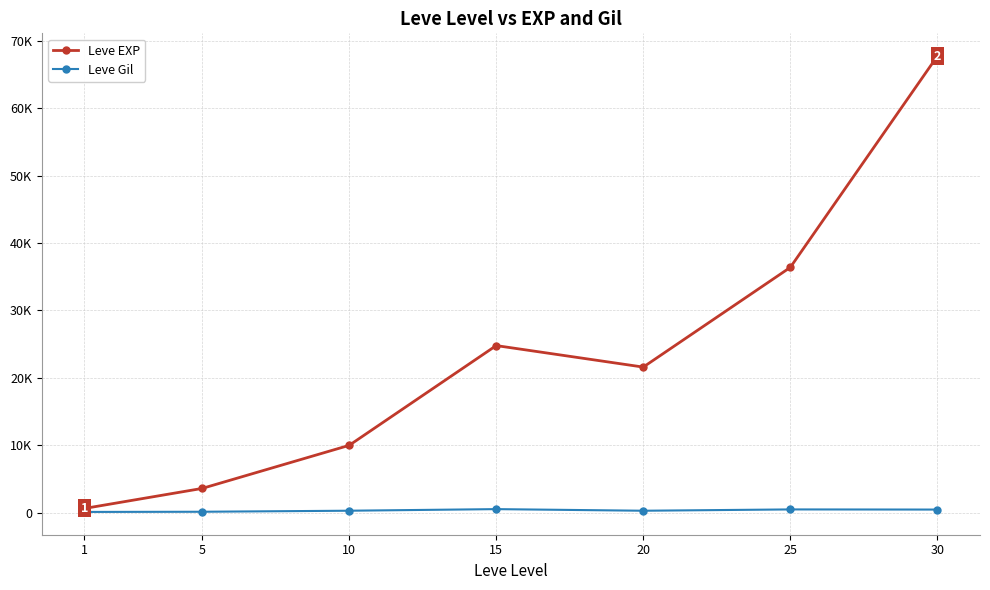

What is the sum of the Leve Gil values at 1 and 10?

406